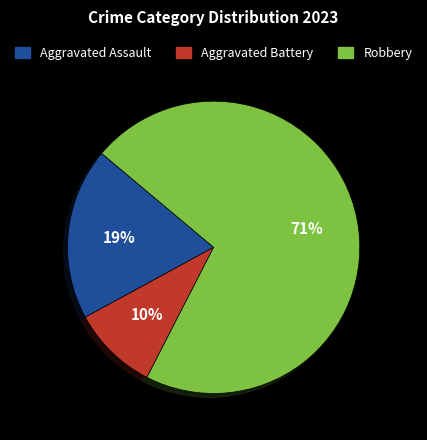

What is the largest slice in the pie chart?

Robbery